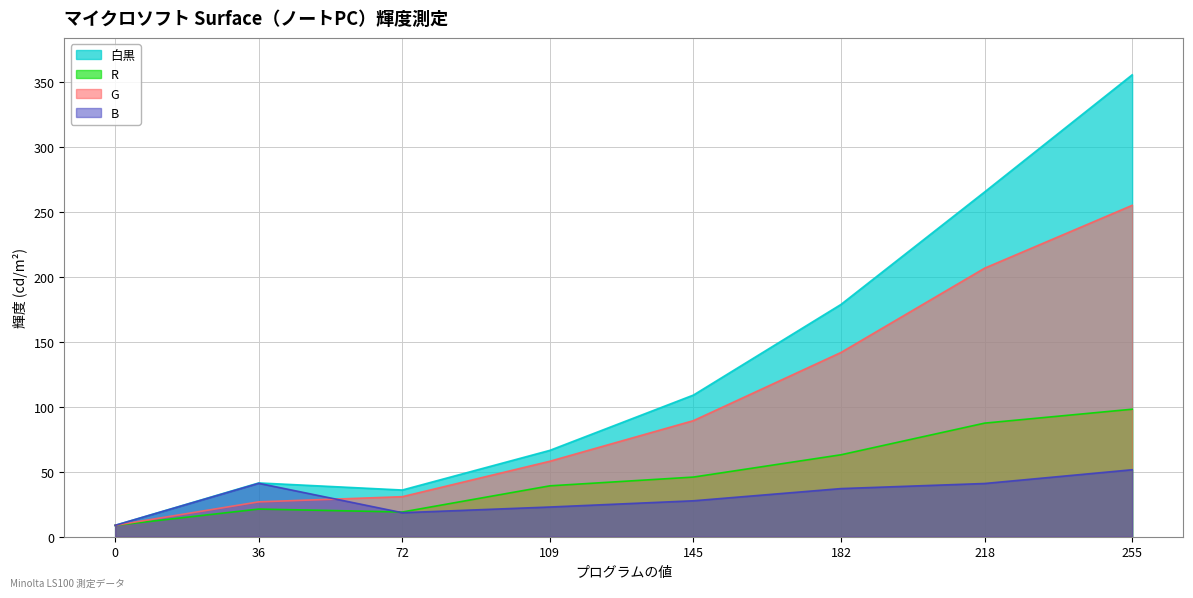

Rank the series by their maximum value, from highest to lowest.

白黒, G, R, B